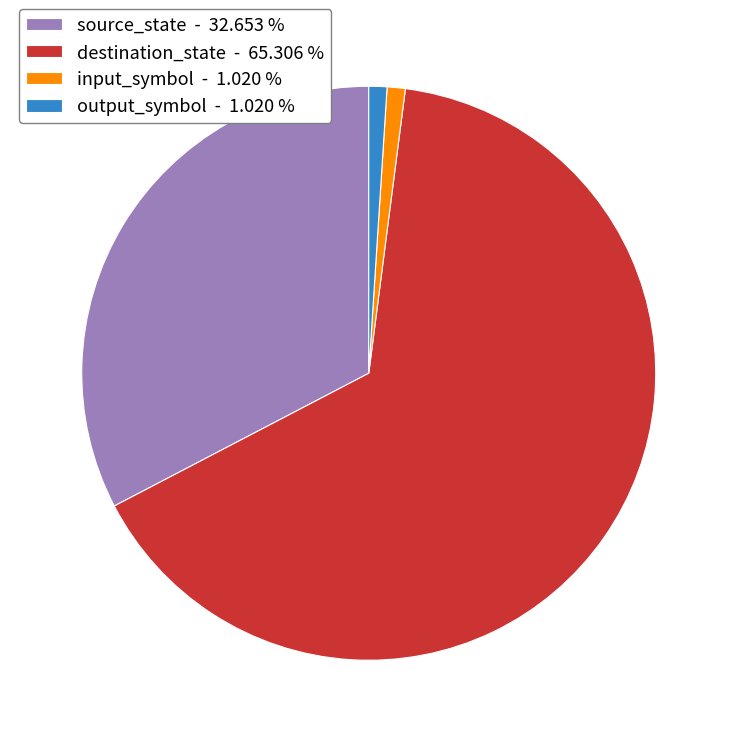

Is it true that source_state is 33% of the pie?

True